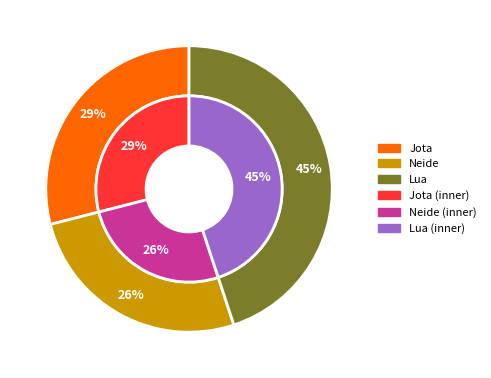

What percentage do Jota and Lua together represent?

73.9%